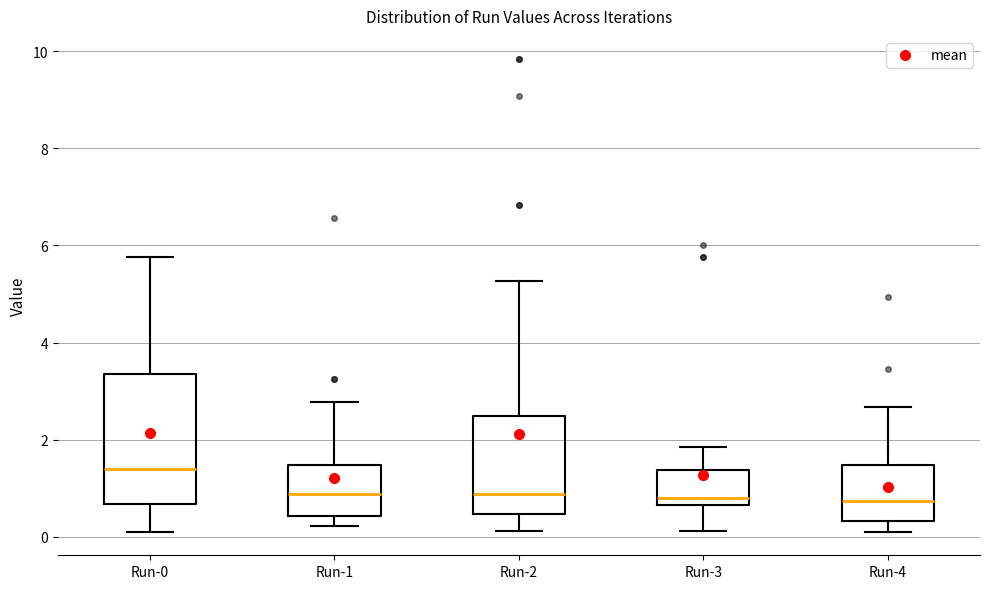

Where is the upper edge of the box for Run-2 on the y-axis? The values are not printed on the chart, so give them approximately, as read against the axis.

2.4